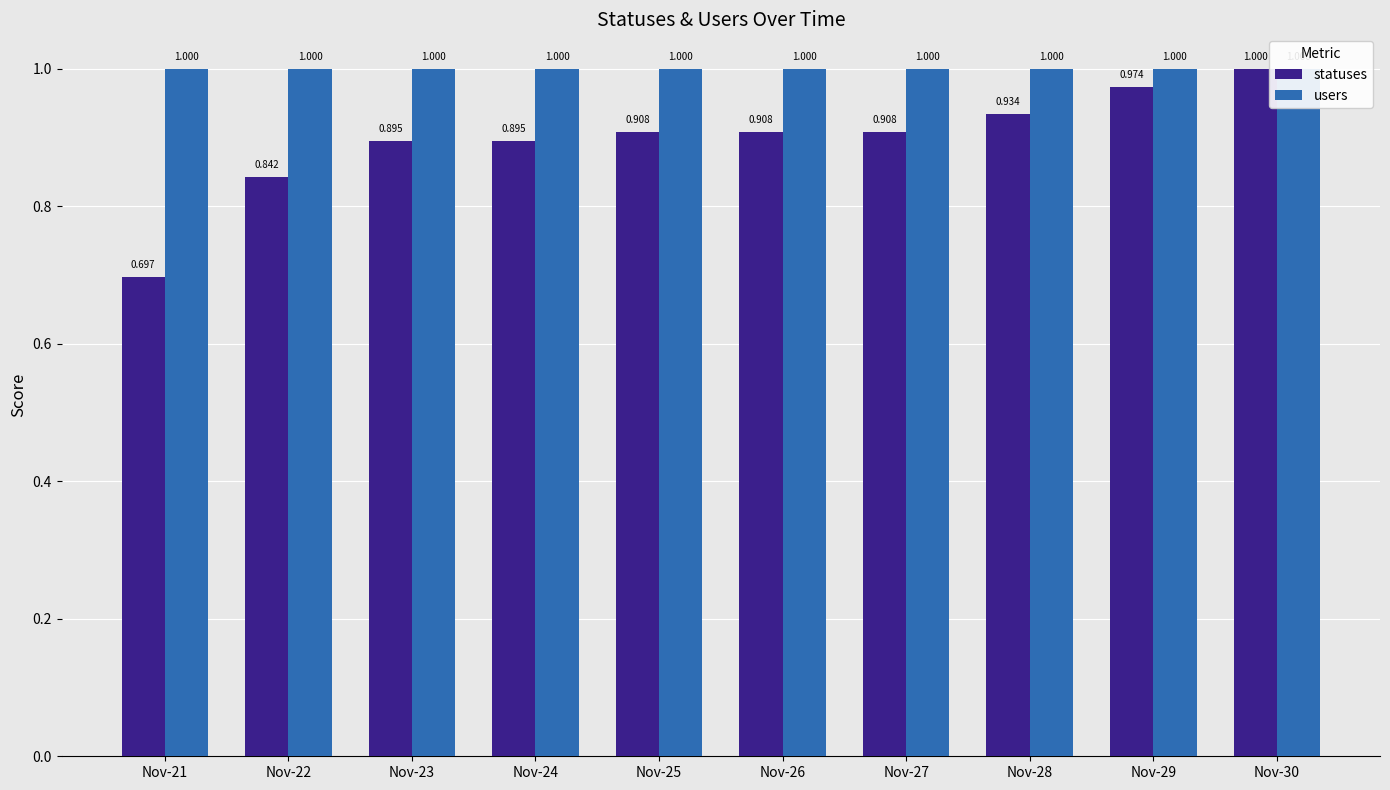

Reading left to right, what are all the values shown in this chart?

statuses: 0.7	0.8	0.9	0.9	0.9	0.9	0.9	0.9	1.0	1.0
users: 1.0	1.0	1.0	1.0	1.0	1.0	1.0	1.0	1.0	1.0